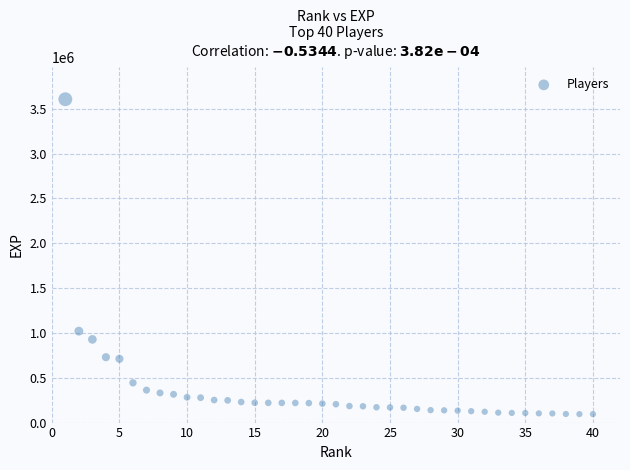

What is the range of X values (max minus min)?

39